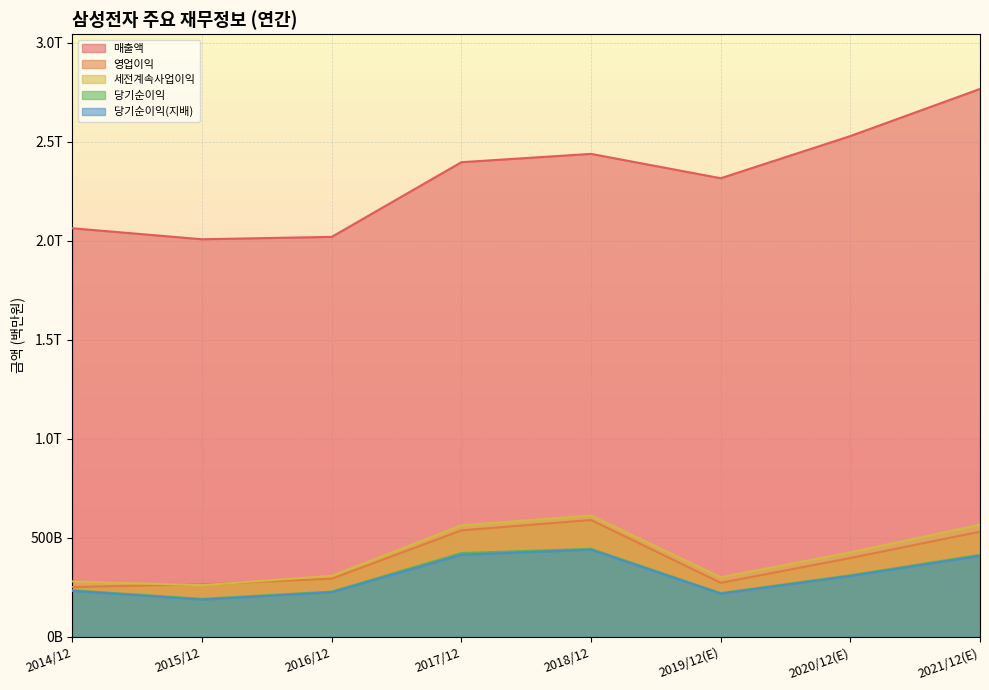

How many interior local valleys does the 영업이익 series have?

1